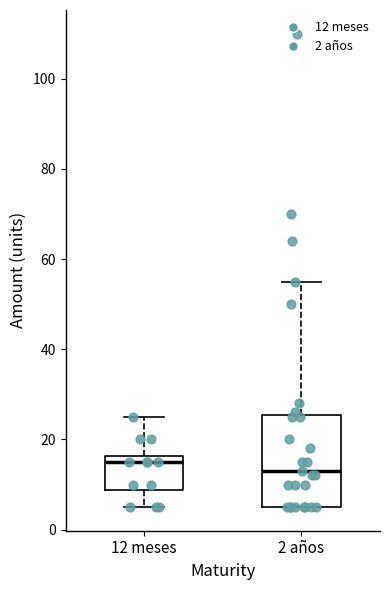

Reading left to right, transcribe this box plot: for each box, give where its median line is, the range the box spans, and where its two whiskers end, as read against the y-axis. The values are not printed on the chart, so give them approximately, as read against the axis.

12 meses: median 16 (just below the box's upper edge), box 8 to 16, whiskers 6 to 26
2 años: median 14, box 6 to 26, whiskers 6 to 56